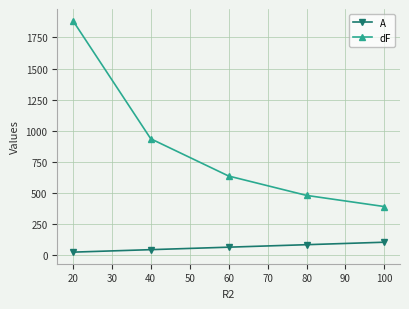

Reading right to left, transcribe all the data shown in this chart.

A: 101	81	61	41	21
dF: 388	478	634	934	1886